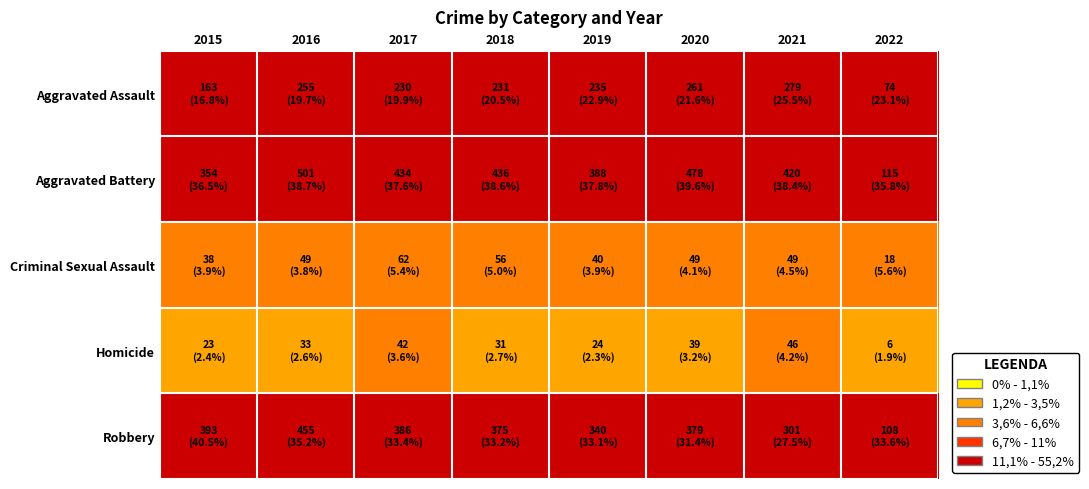

Between 2019 and 2020, which is larger?

2019